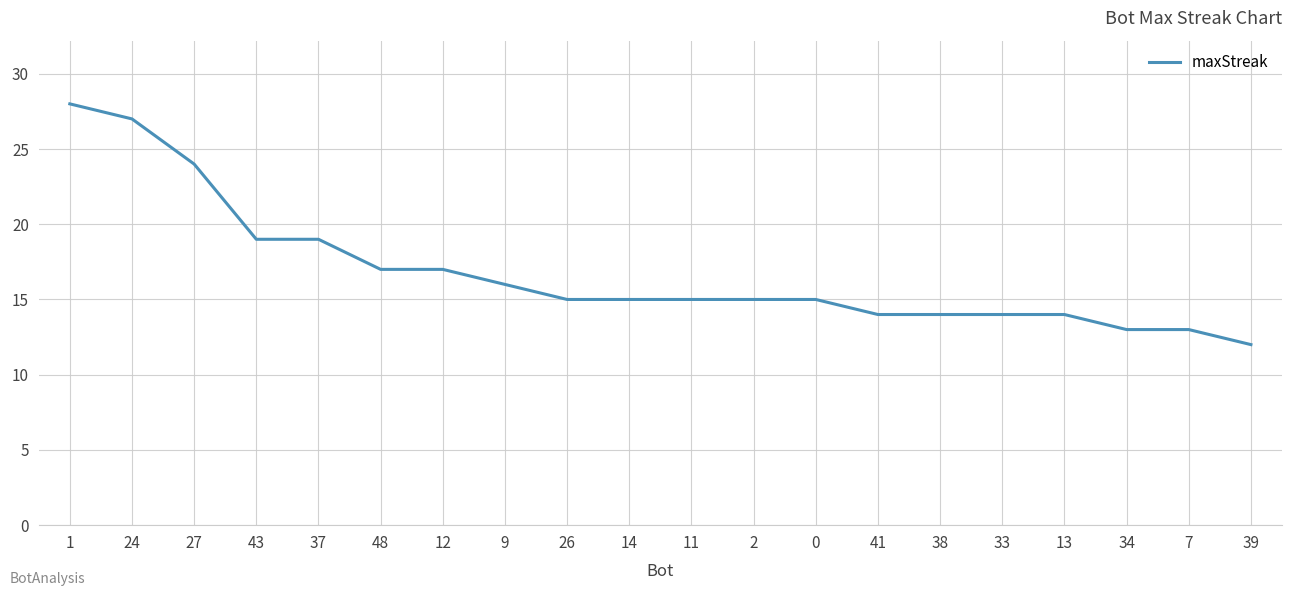

What is the sum of all values?

336